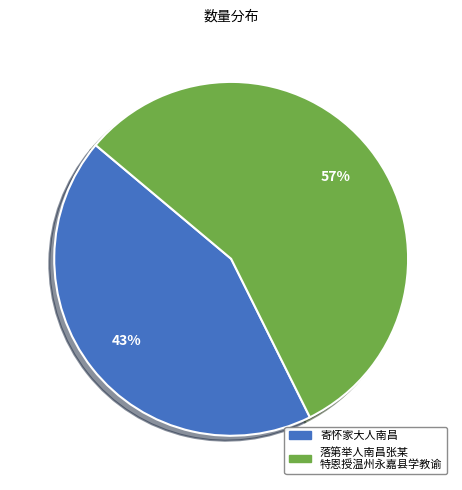

How many segments does this pie chart have?

2